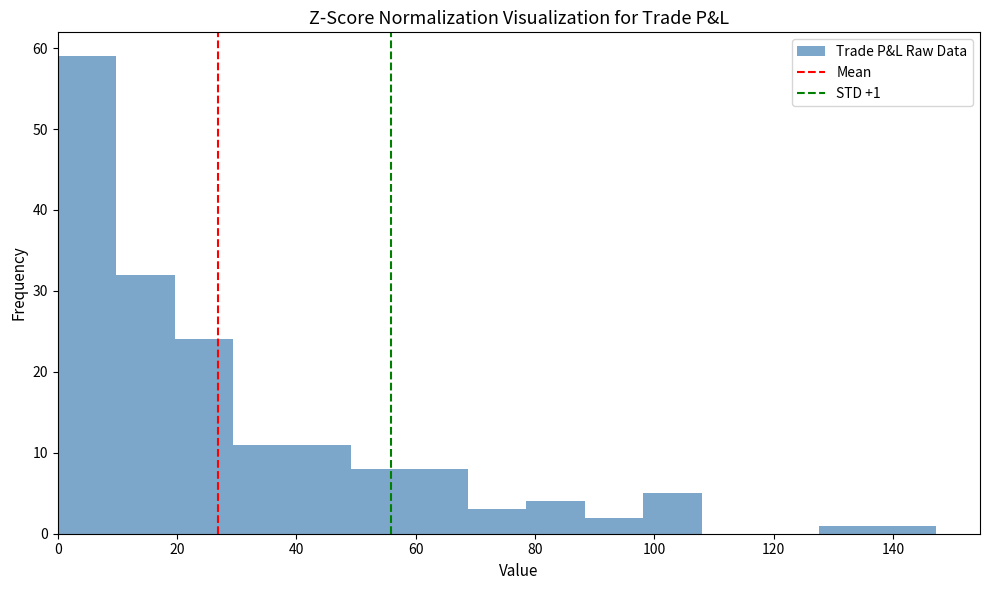

Which range on the x-axis has the tallest bar?

0 to 10